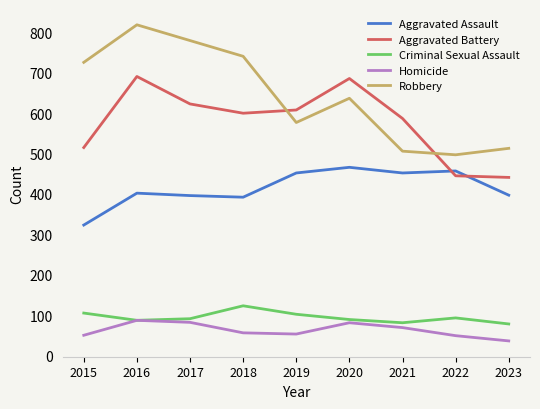

Which series has the largest total across all categories?

Robbery